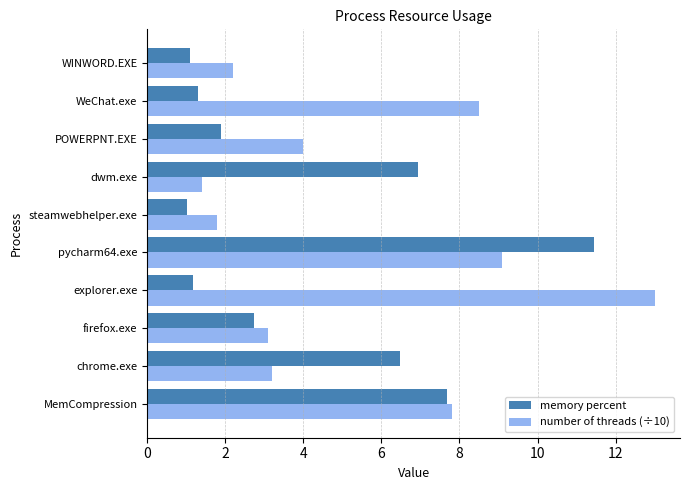

Rank the series by their maximum value, from highest to lowest.

number of threads (÷10), memory percent